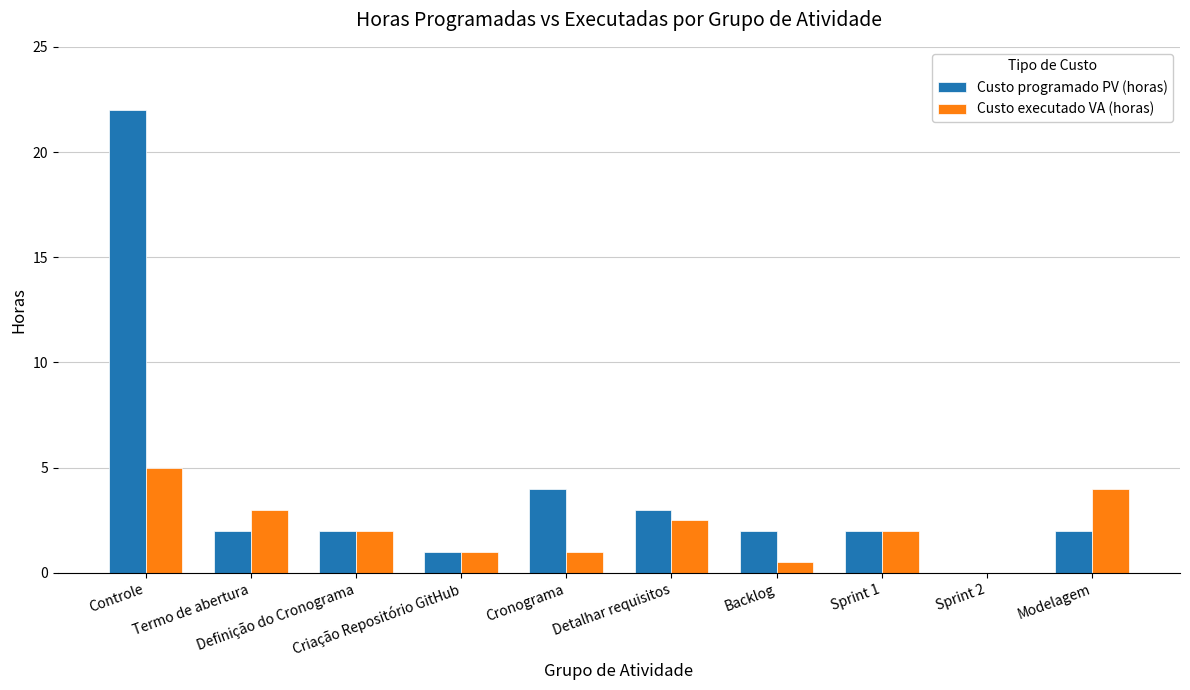

Count the number of data series in this chart.

2